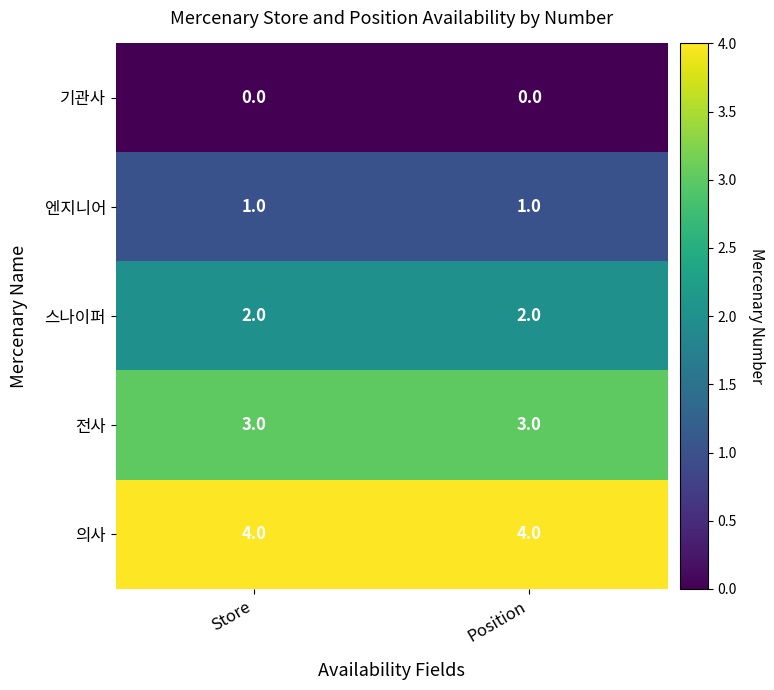

Is the value of 전사 at Position greater than the value of 의사 at Store?

No